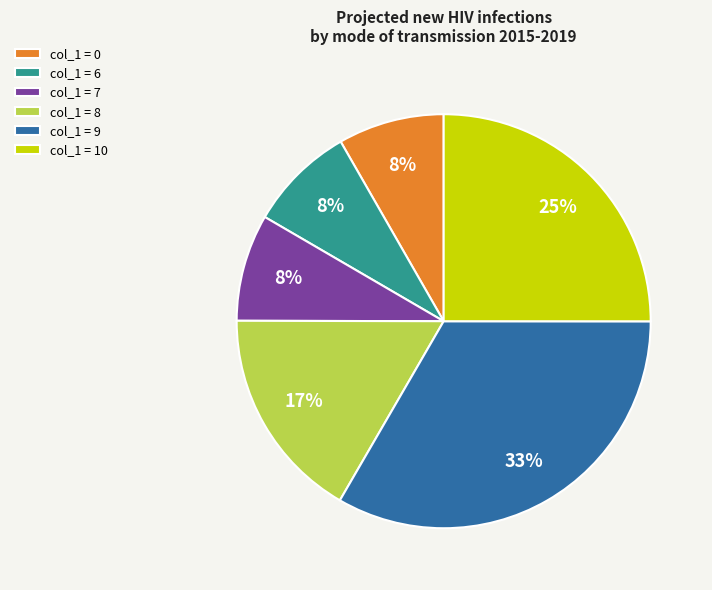

Do col_1 = 7 and col_1 = 8 together represent more than half of the pie?

No